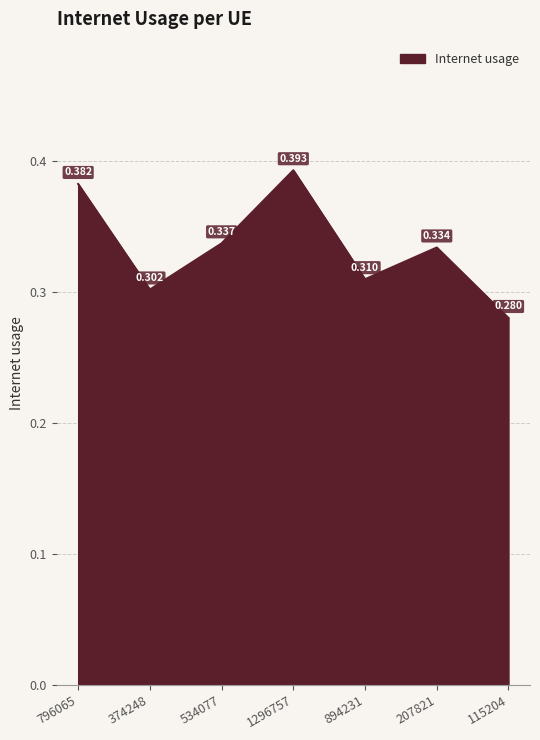

What is the change in value from 796065 to 374248?

-0.1